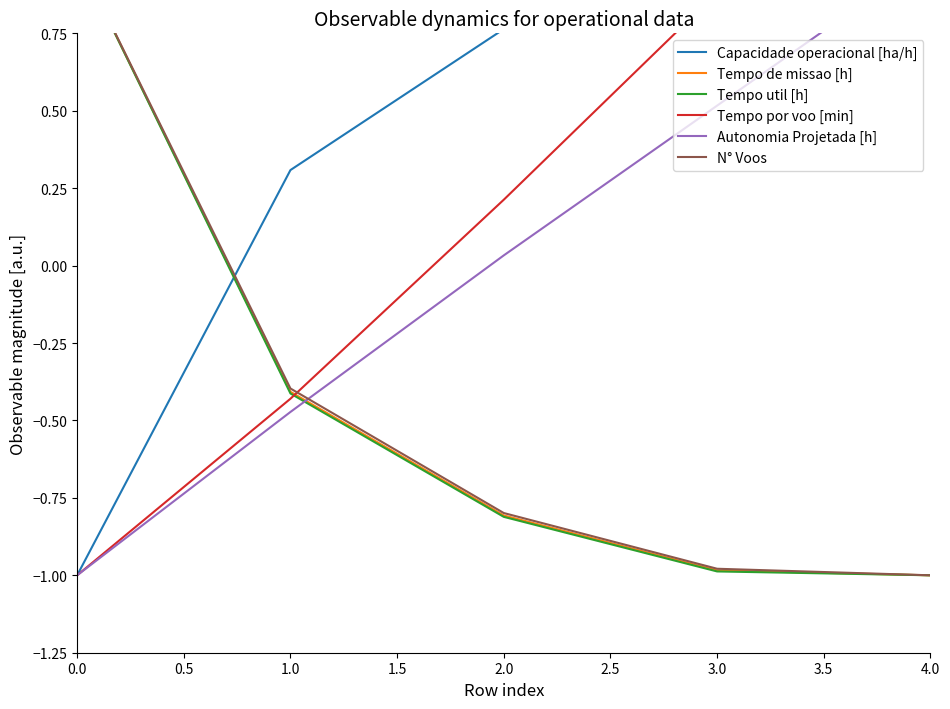

Is it true that Autonomia Projetada [h] equals -0.3 at 1.0?

False